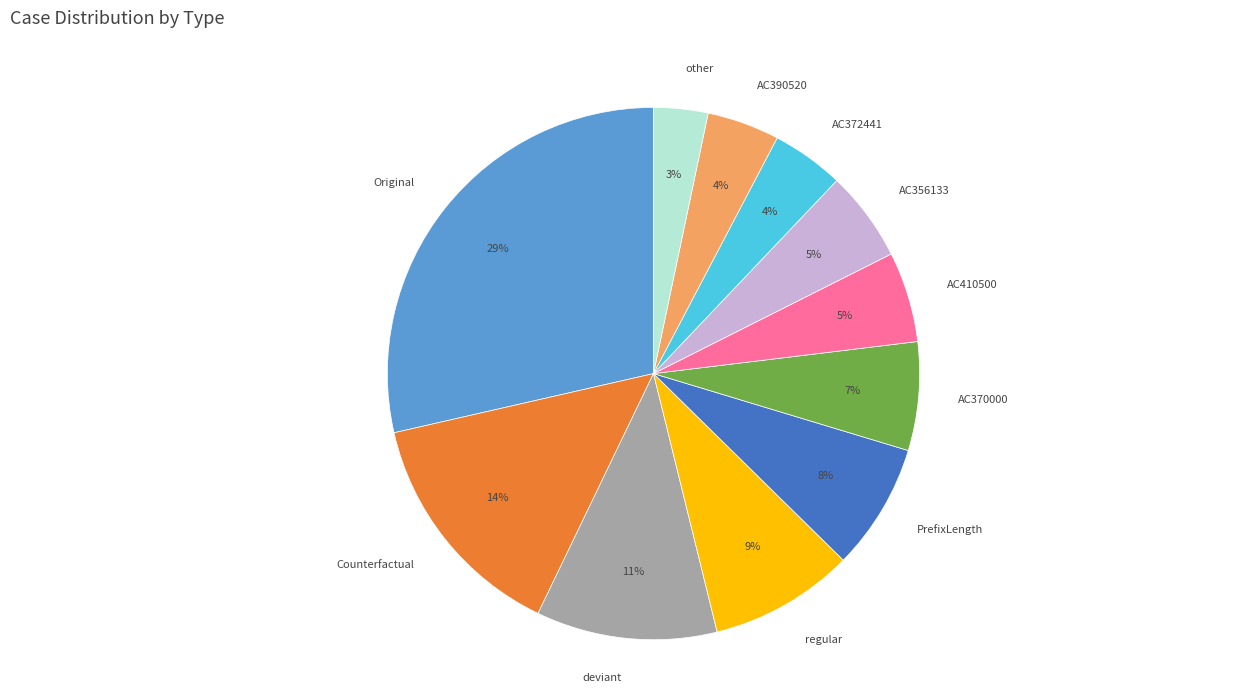

The deviant slice represents 25% of the pie. True or false?

False